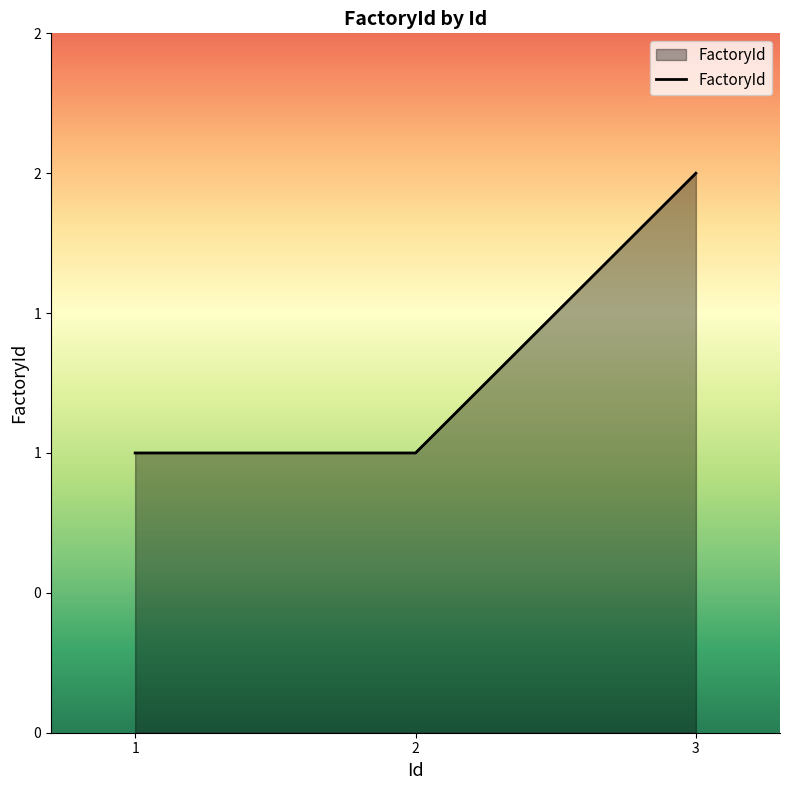

Does the chart have visible grid lines?

No